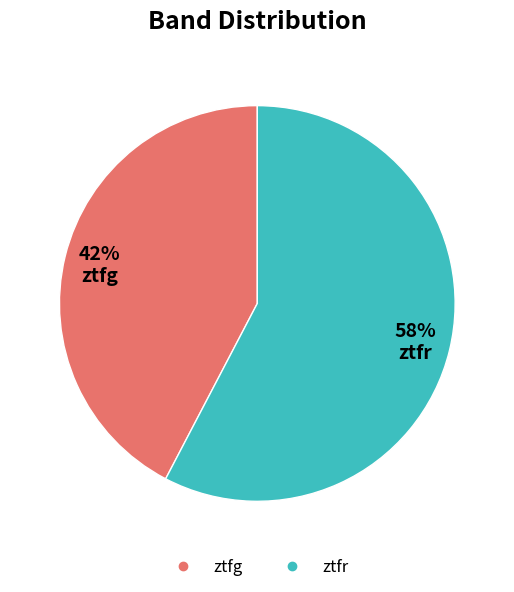

Is ztfg the majority of the pie?

No